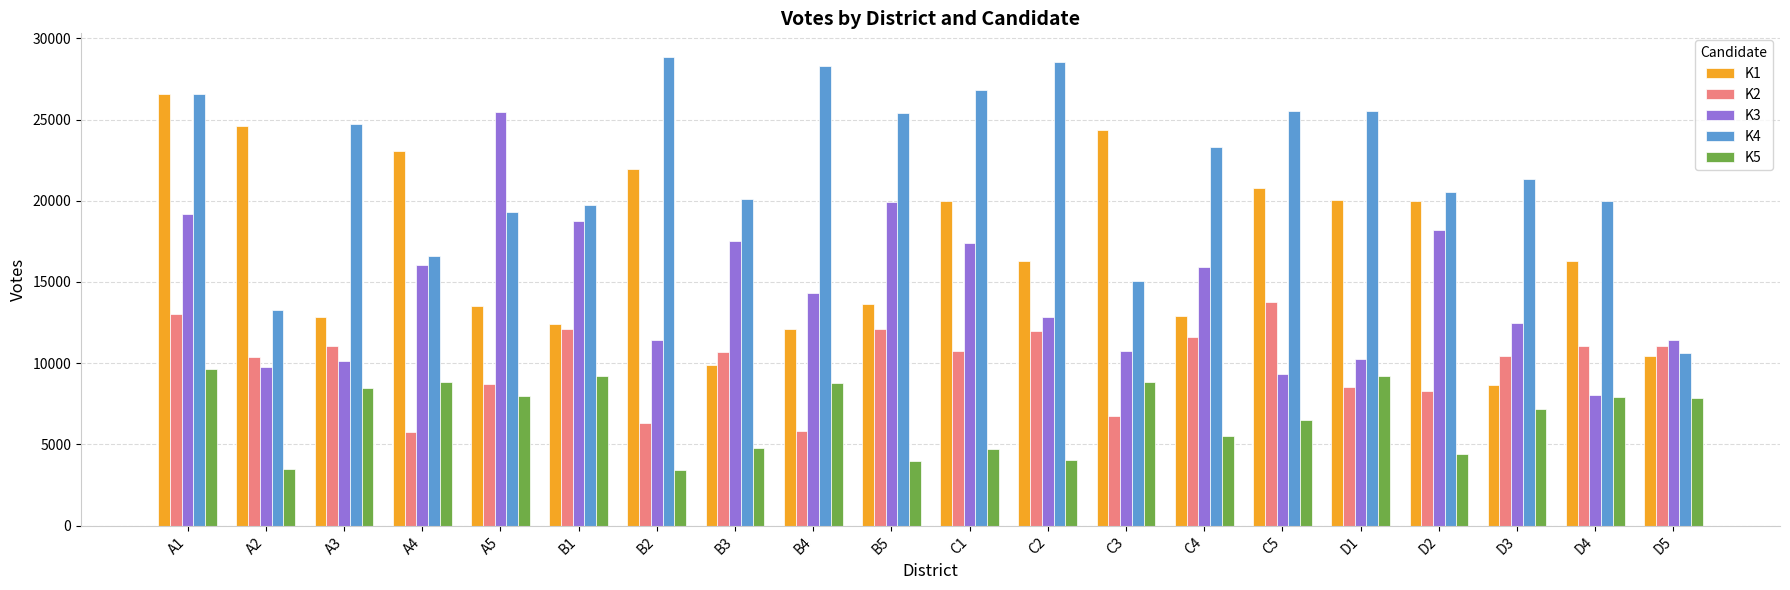

Rank the series by their average value, from lowest to highest.

K5, K2, K3, K1, K4